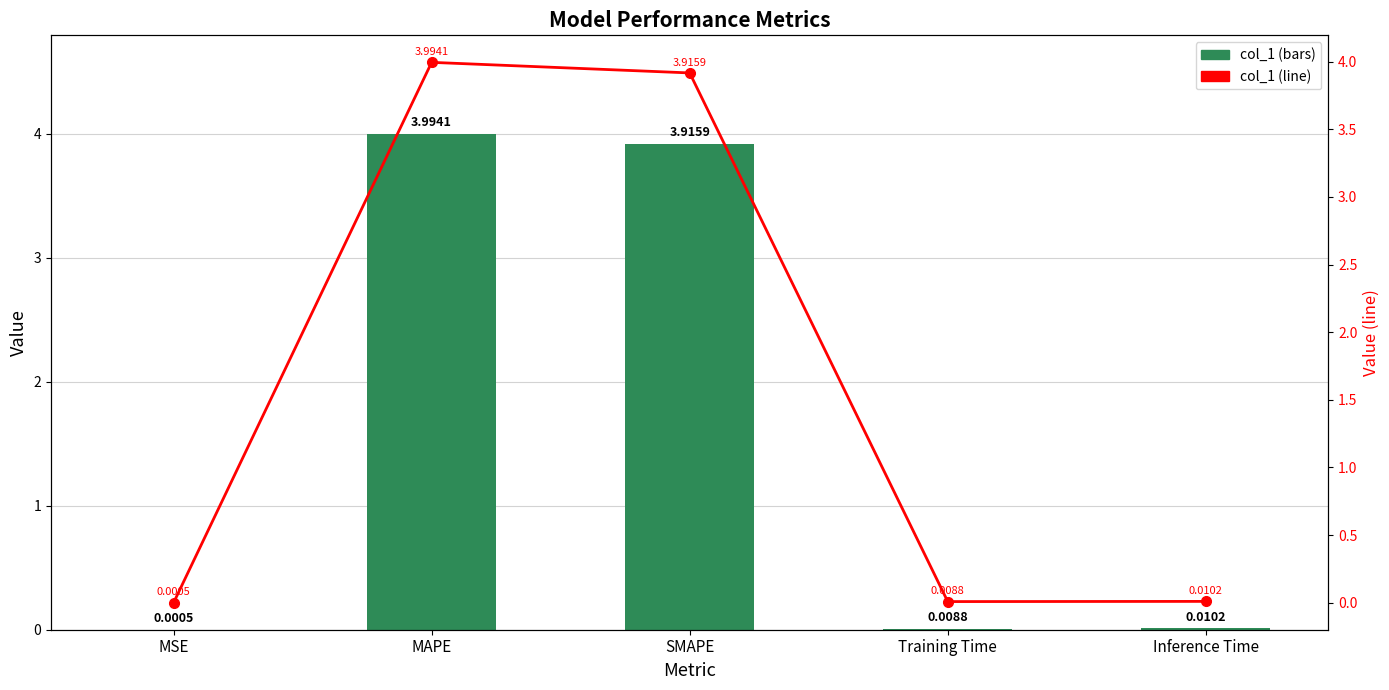

At MSE, list the series in order from largest to smallest.

col_1, col_1 (line)